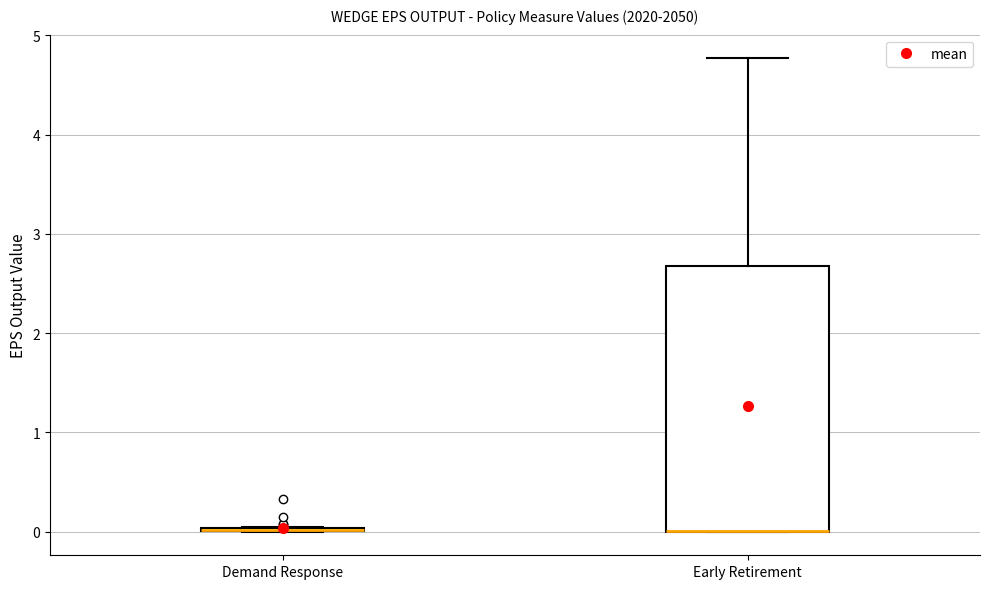

Which box is the tallest, from its lower edge to its upper edge?

Early Retirement